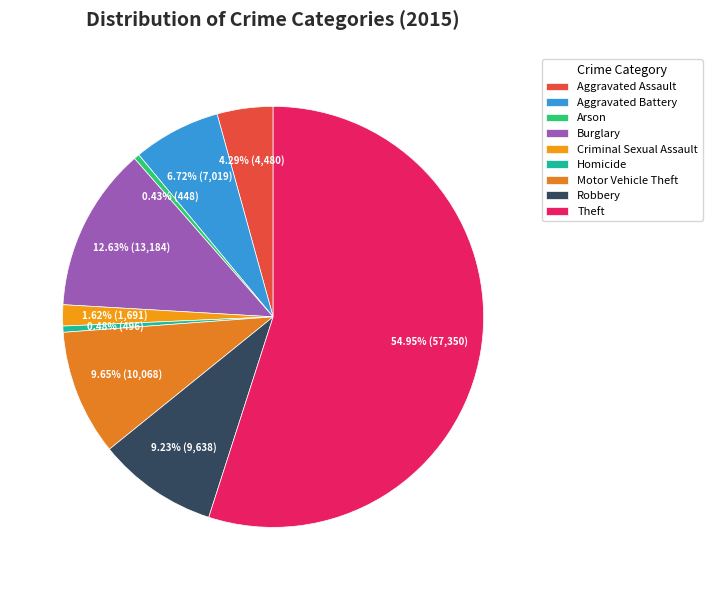

What percentage is NOT represented by Homicide?

99.5%